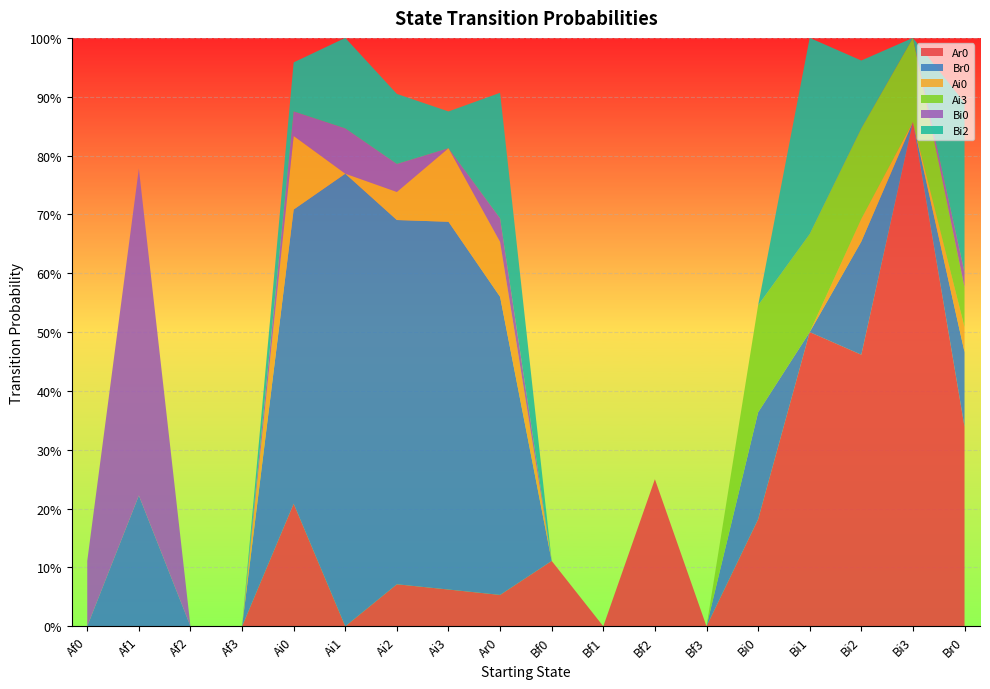

Reading left to right, transcribe all the data shown in this chart.

Ar0: 0.0	0.0	0.0	0.0	0.2	0.0	0.1	0.1	0.1	0.1	0.0	0.2	0.0	0.2	0.5	0.5	0.9	0.3
Br0: 0.0	0.2	0.0	0.0	0.5	0.8	0.6	0.6	0.5	0.0	0.0	0.0	0.0	0.2	0.0	0.2	0.0	0.1
Ai0: 0.0	0.0	0.0	0.0	0.1	0.0	0.0	0.1	0.1	0.0	0.0	0.0	0.0	0.0	0.0	0.0	0.0	0.0
Ai3: 0.0	0.0	0.0	0.0	0.0	0.0	0.0	0.0	0.0	0.0	0.0	0.0	0.0	0.2	0.2	0.2	0.1	0.1
Bi0: 0.1	0.6	0.0	0.0	0.0	0.1	0.0	0.0	0.0	0.0	0.0	0.0	0.0	0.0	0.0	0.0	0.0	0.0
Bi2: 0.0	0.0	0.0	0.0	0.1	0.2	0.1	0.1	0.2	0.0	0.0	0.0	0.0	0.0	0.3	0.1	0.0	0.3